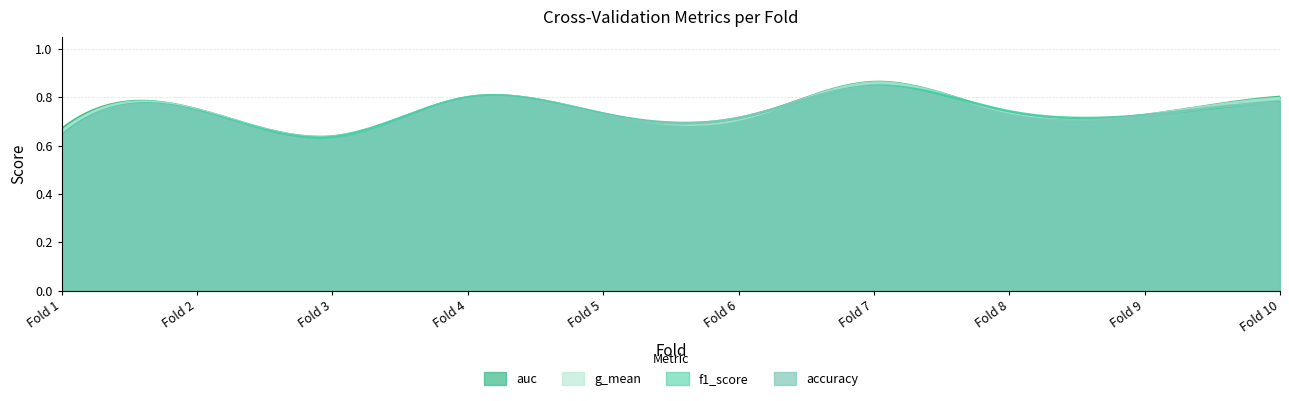

How many times do auc and f1_score cross each other?

6